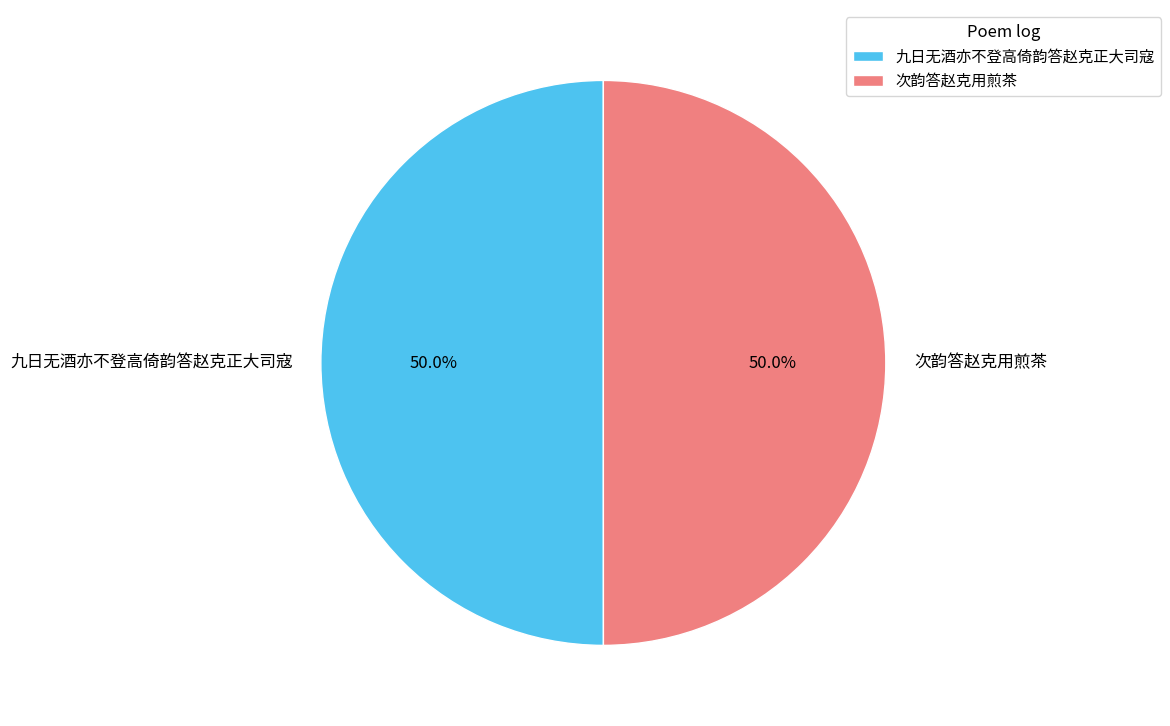

Is it true that 次韵答赵克用煎茶 is 50% of the pie?

True